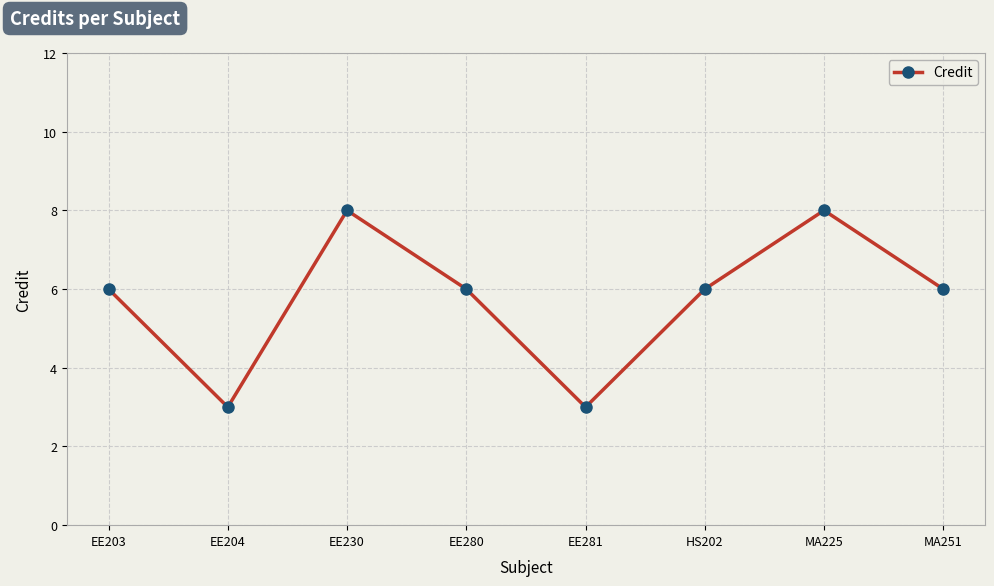

What value does the data have at EE204?

3